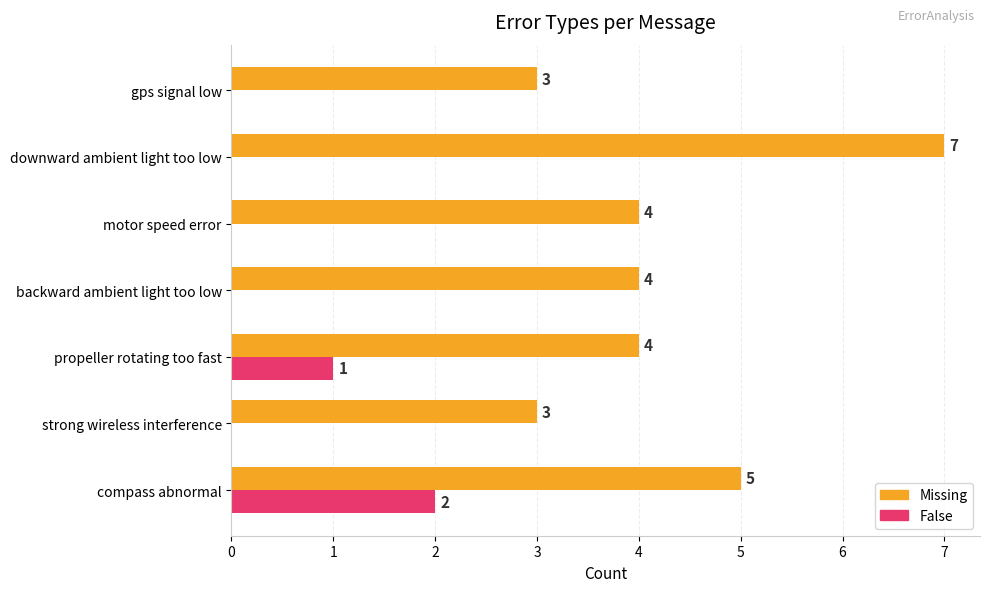

How many data points does each series have?

7